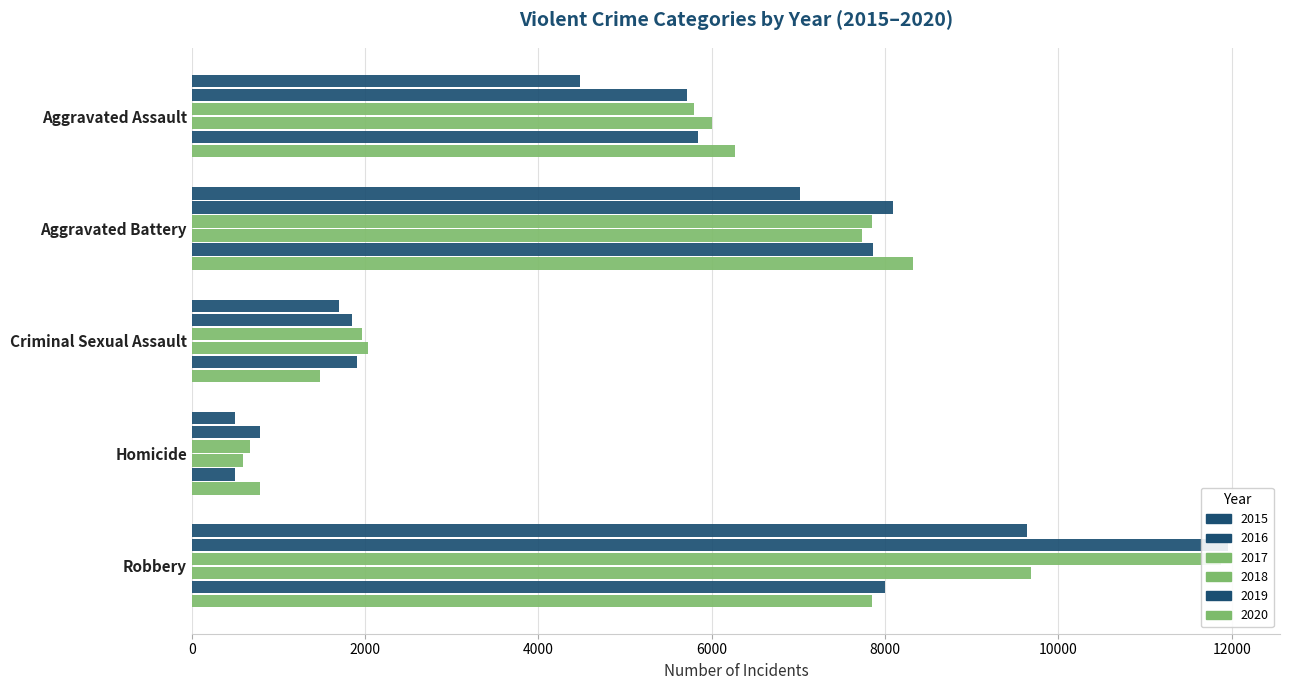

At which category is the sum across all series the highest?

Robbery